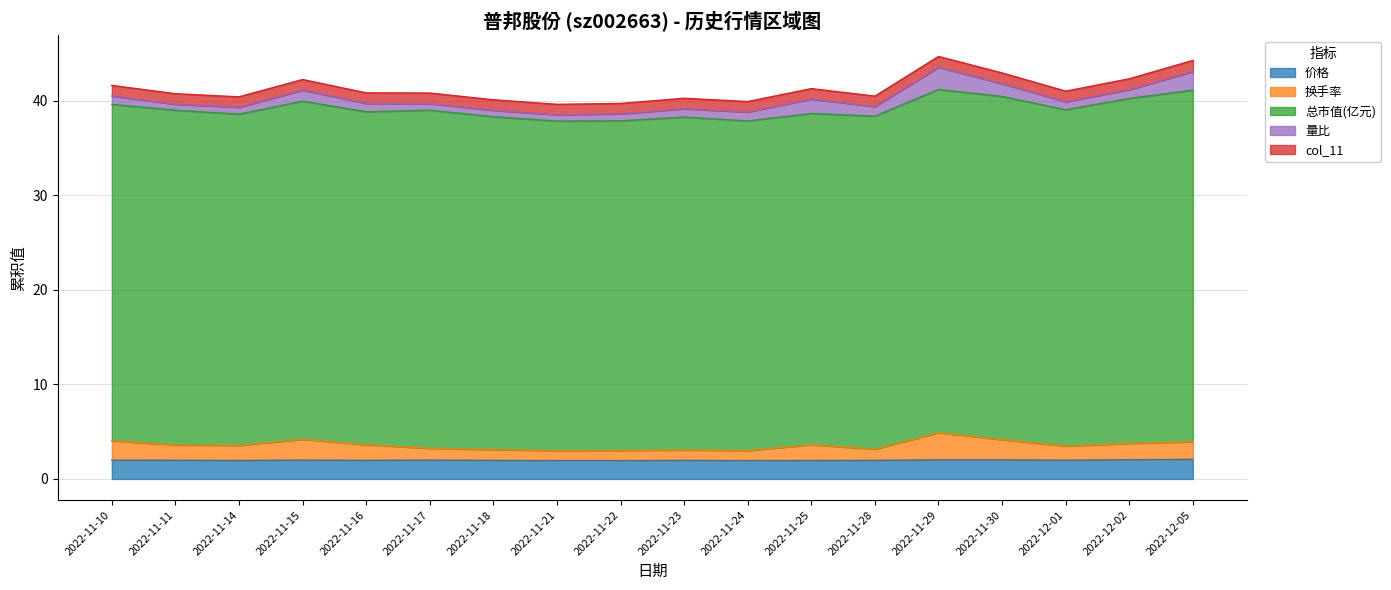

What is the smallest value displayed?

0.6